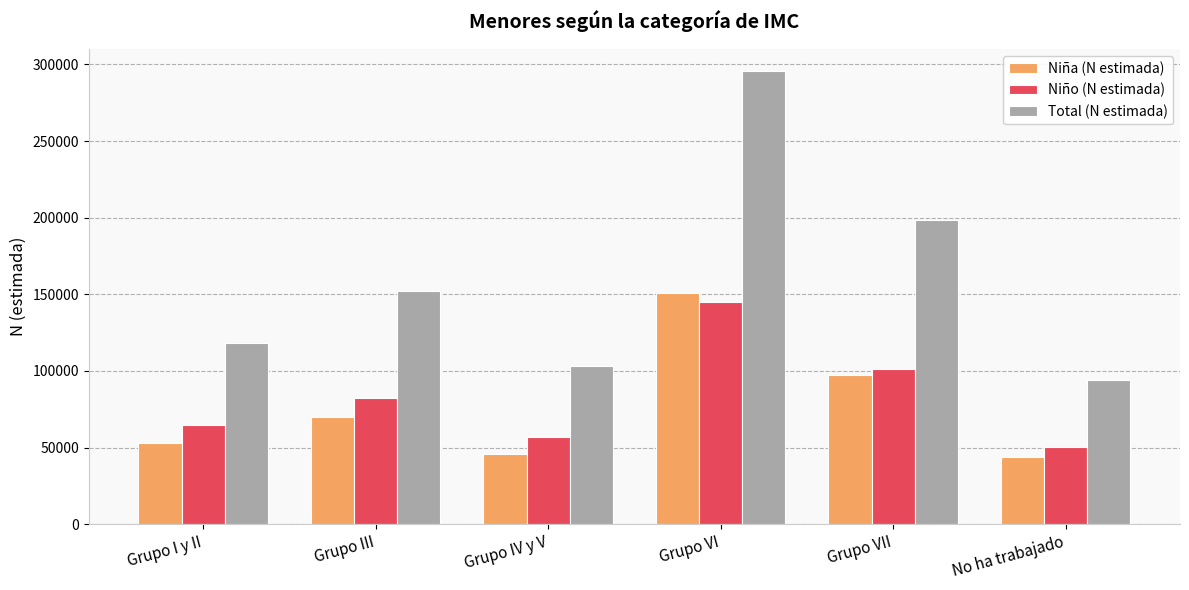

Are the bars grouped side by side (vs. stacked)?

Yes